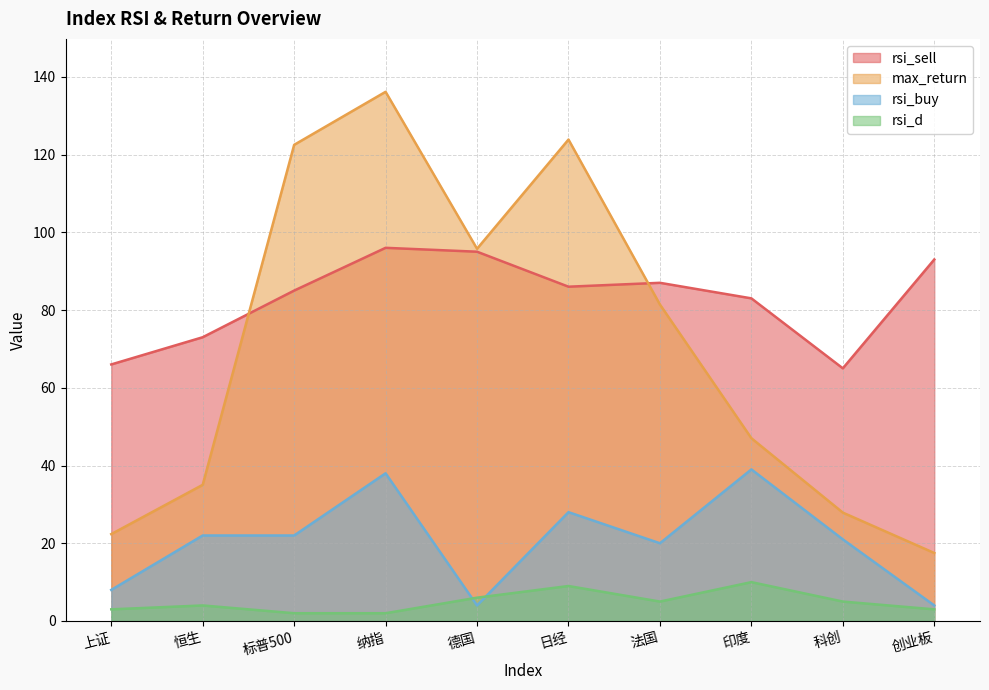

True or false: rsi_sell has more than 0 interior local peaks.

True